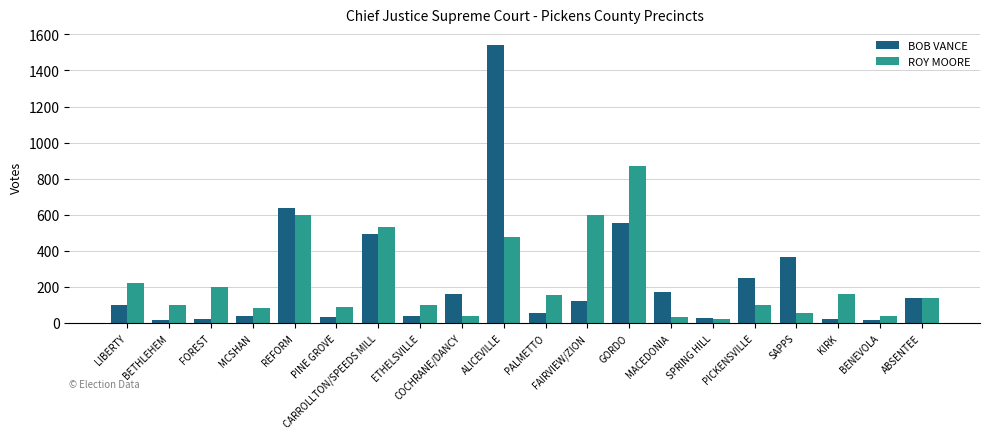

At which label is ROY MOORE closest to 447?

ALICEVILLE